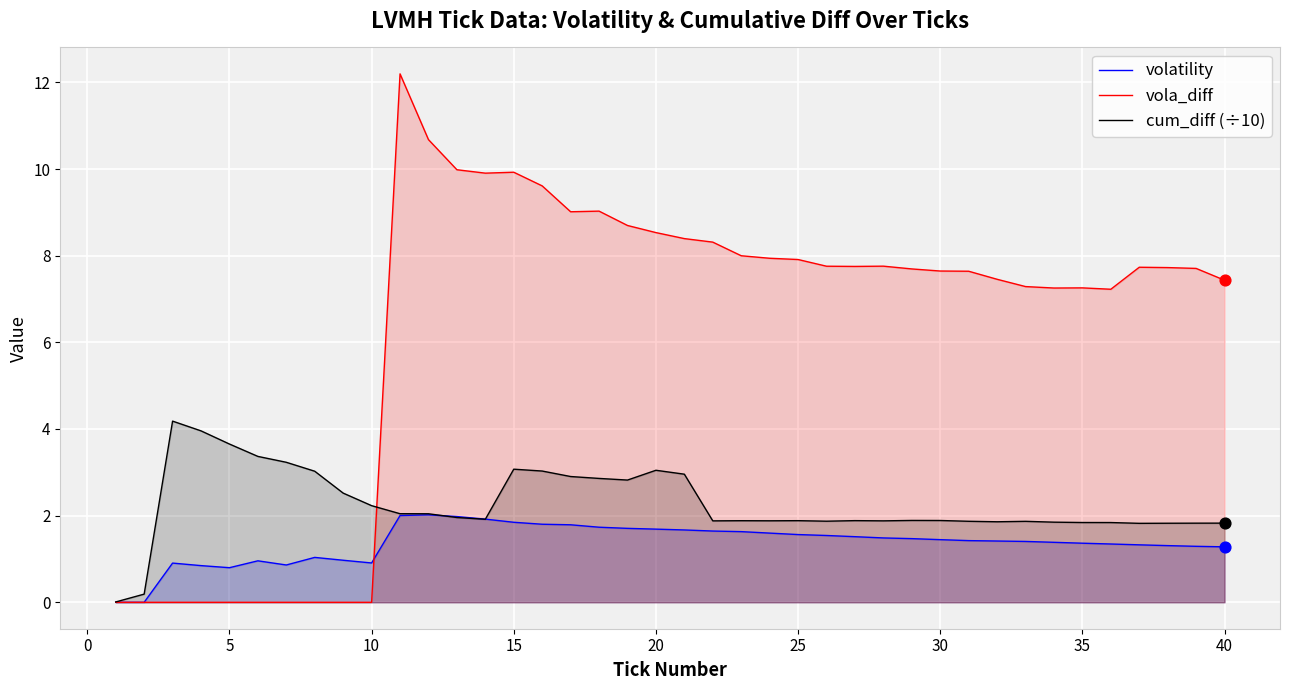

What are all the series names shown in the legend?

volatility, vola_diff, cum_diff (÷10)